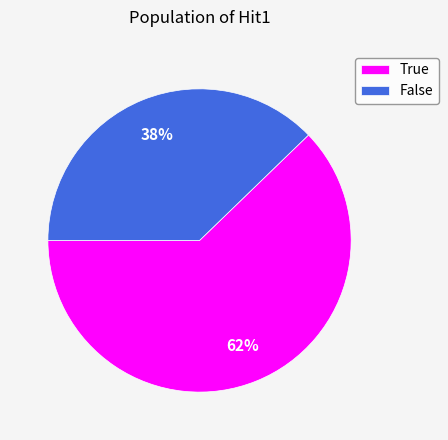

What percentage is the True slice, to the nearest percent?

62%